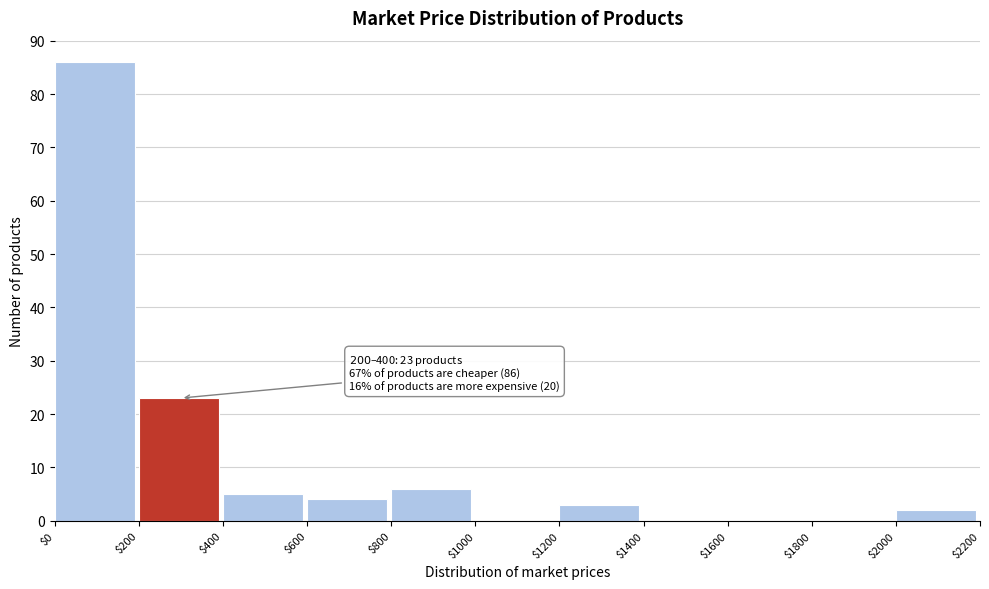

Which range on the x-axis has the tallest bar?

$0 to $200